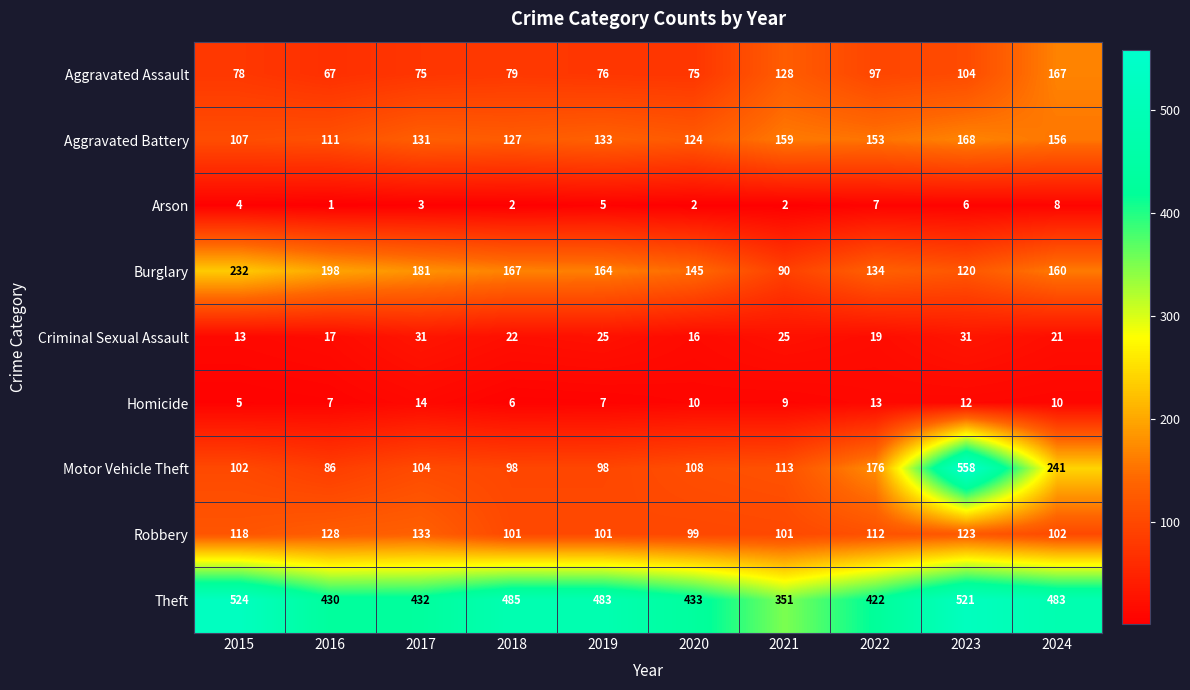

Rank the series at 2022 from lowest to highest value.

Arson, Homicide, Criminal Sexual Assault, Aggravated Assault, Robbery, Burglary, Aggravated Battery, Motor Vehicle Theft, Theft